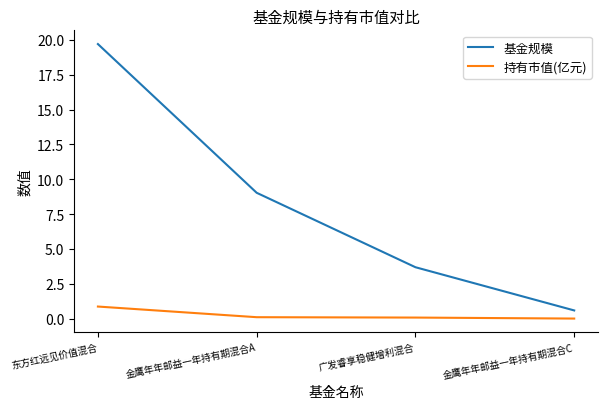

At 东方红远见价值混合, list the series in order from smallest to largest.

持有市值(亿元), 基金规模